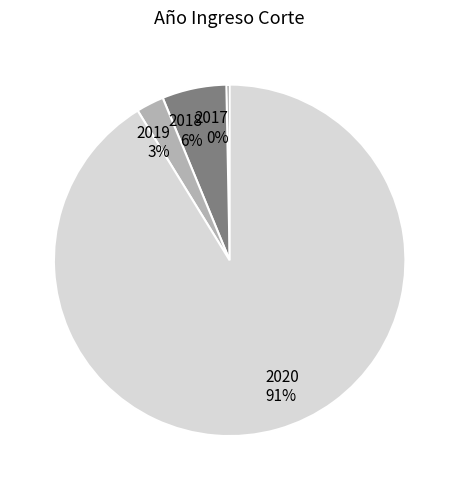

Rank the categories by value from highest to lowest.

2020, 2018, 2019, 2017